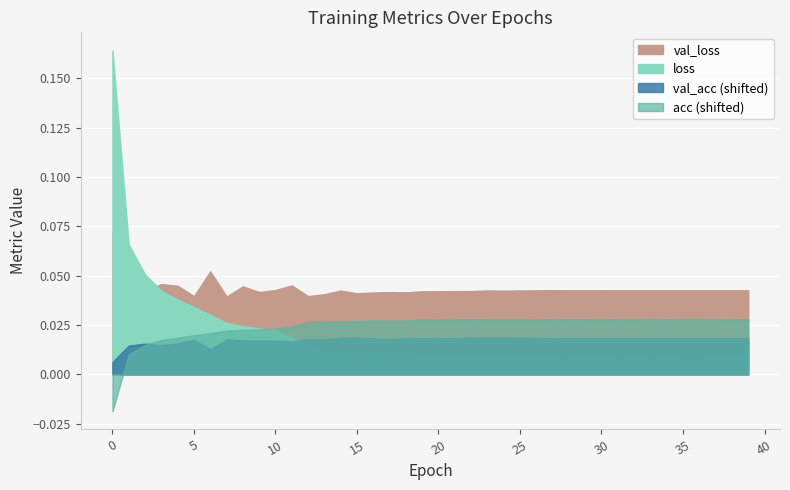

The value of val_acc at 34 is 1.5. True or false?

False